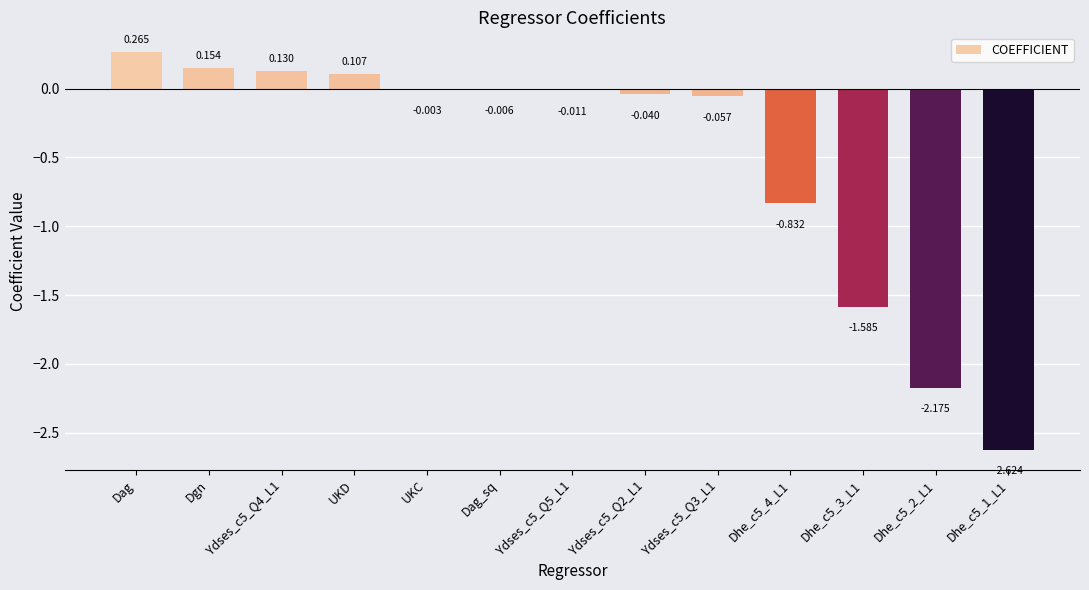

Which category has the highest value across all series?

Dag